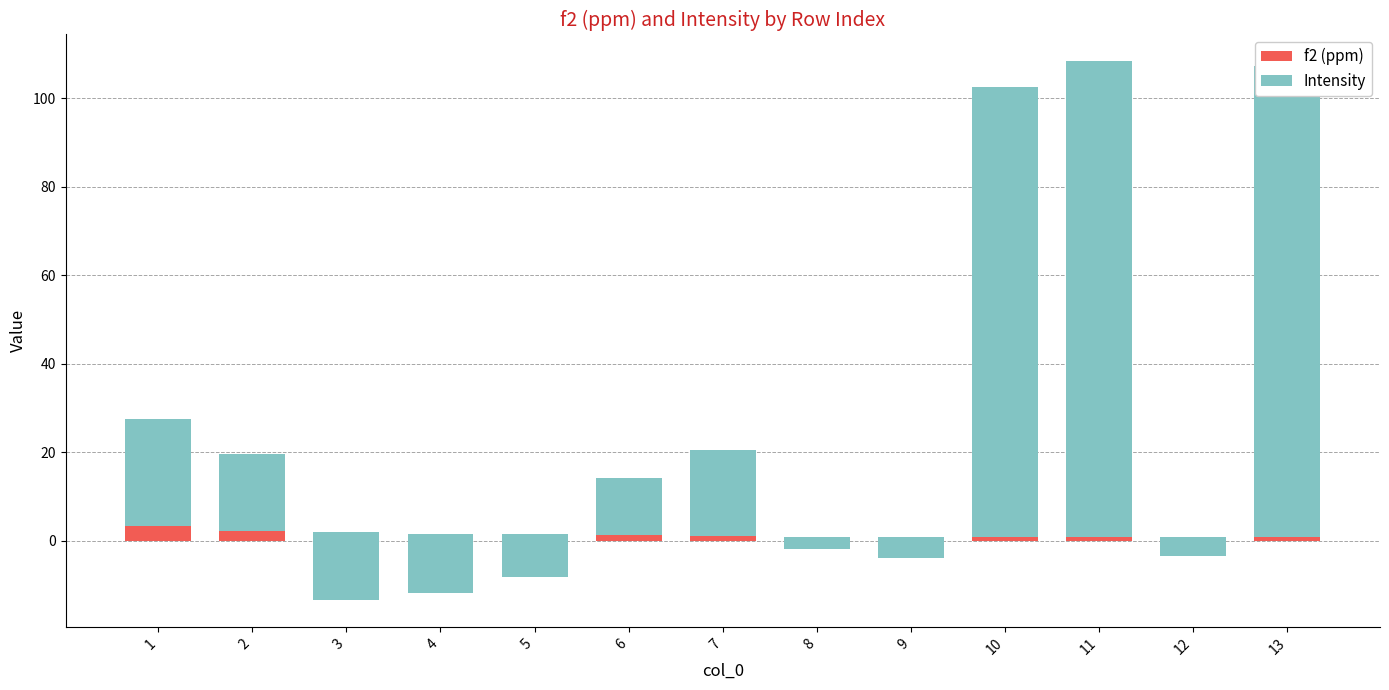

The value of Intensity at 6 is 12.8. True or false?

True